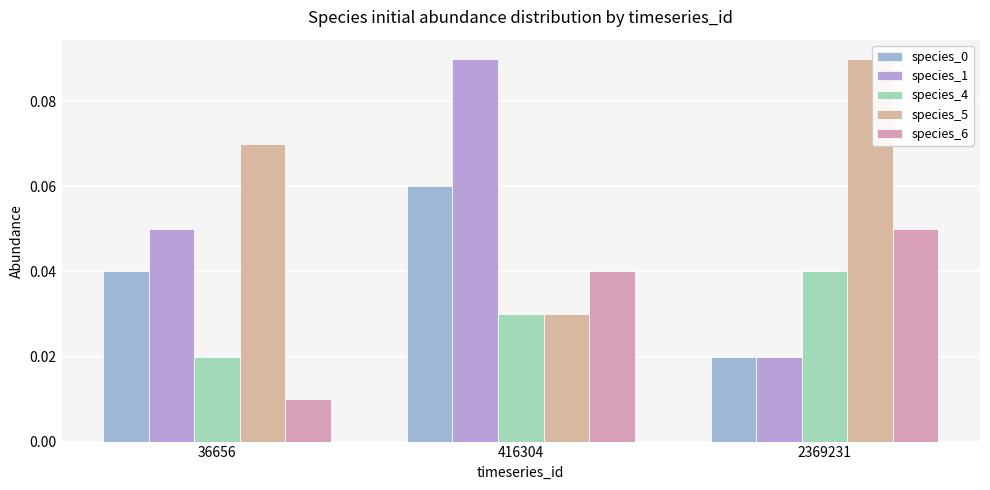

Which series has the widest spread of values?

species_1